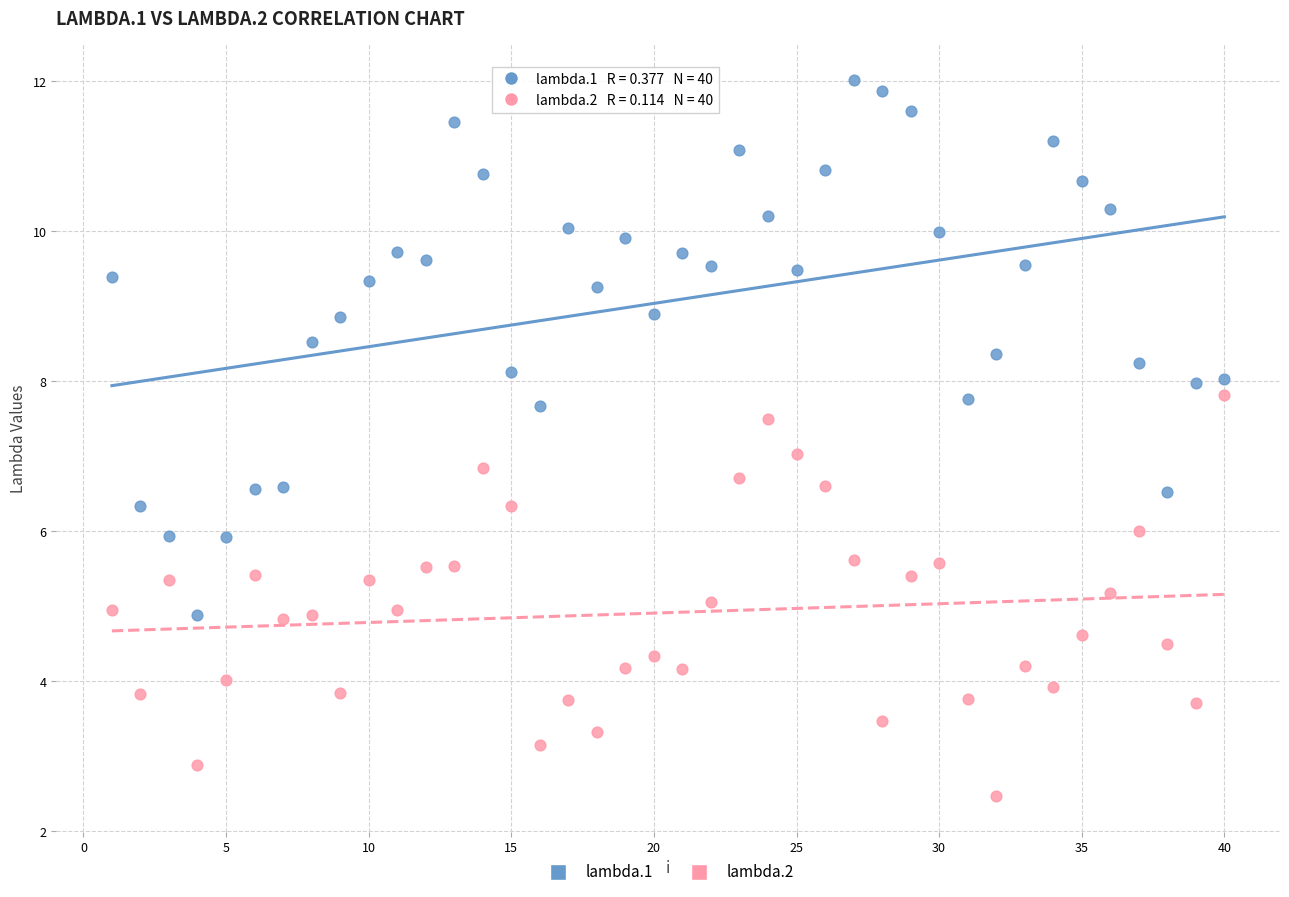

Across all data points, what is the range of X values (max minus min)?

39.0